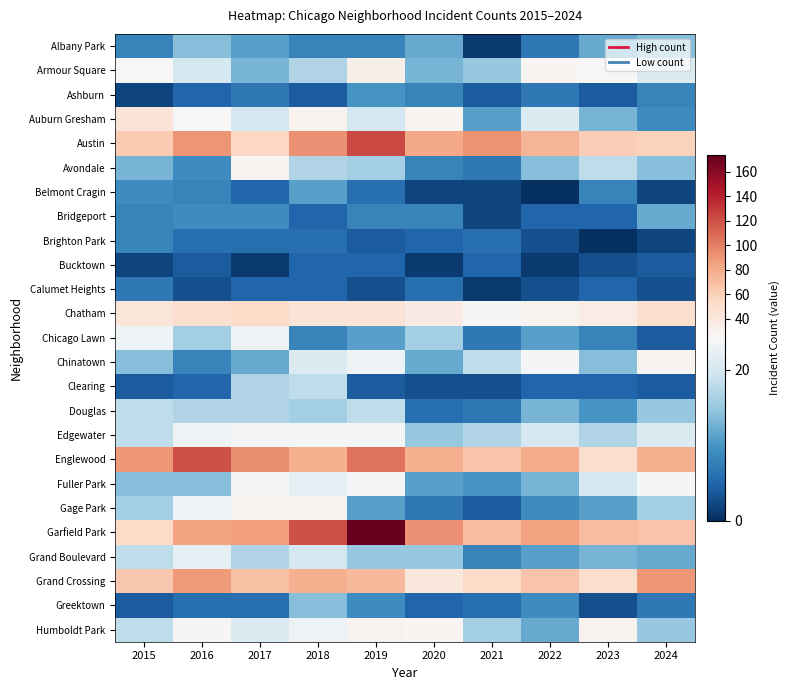

What is the difference between the highest and lowest values at 2017?

93